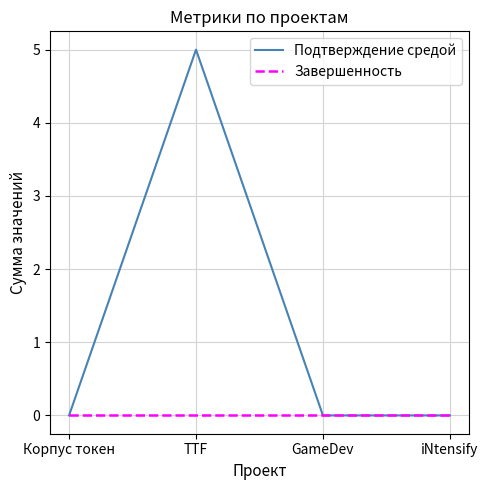

At which category is the sum across all series the highest?

TTF